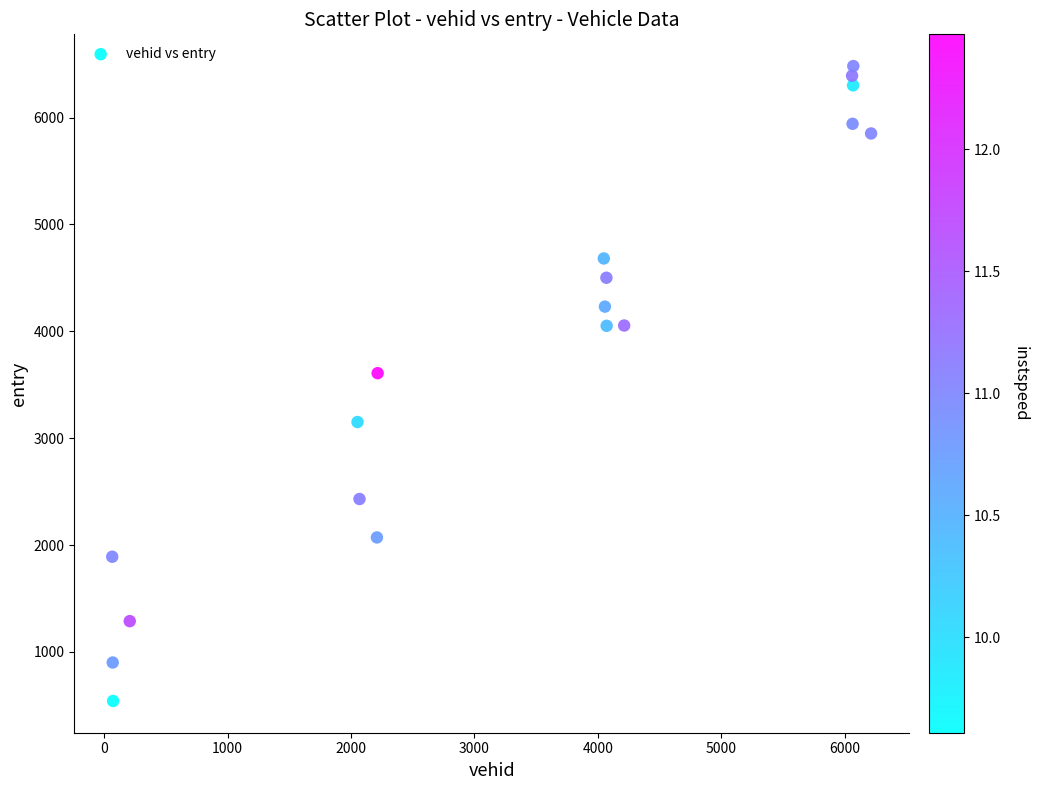

What Y value in the scatter plot is closest to 3511?

3608.5